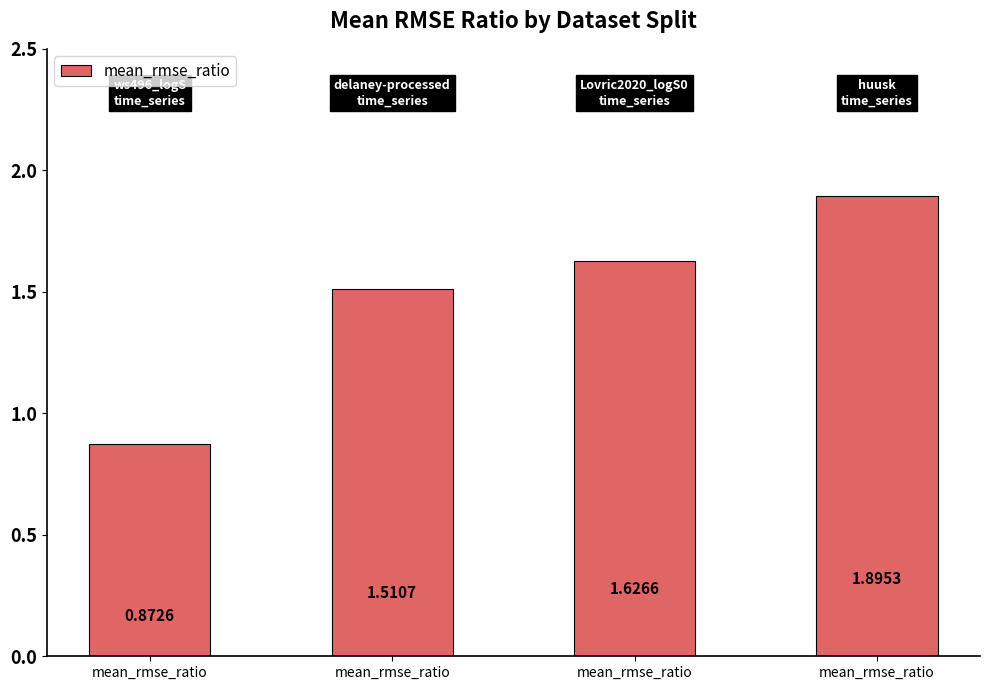

Which has a higher value, mean_rmse_ratio or mean_rmse_ratio?

mean_rmse_ratio